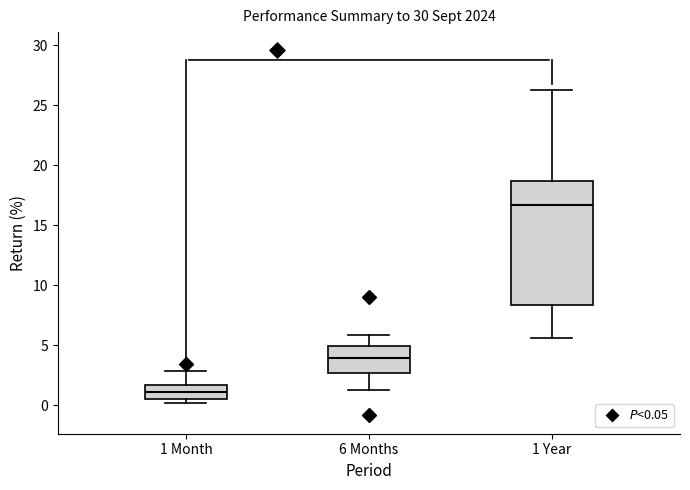

Which box is the tallest, from its lower edge to its upper edge?

1 Year